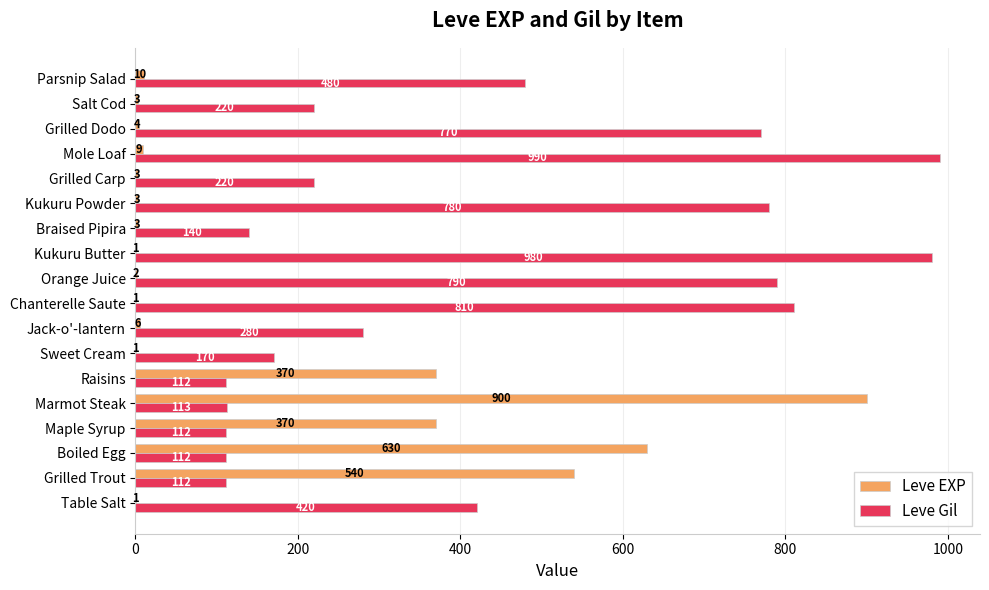

What is the maximum value for Leve EXP?

900